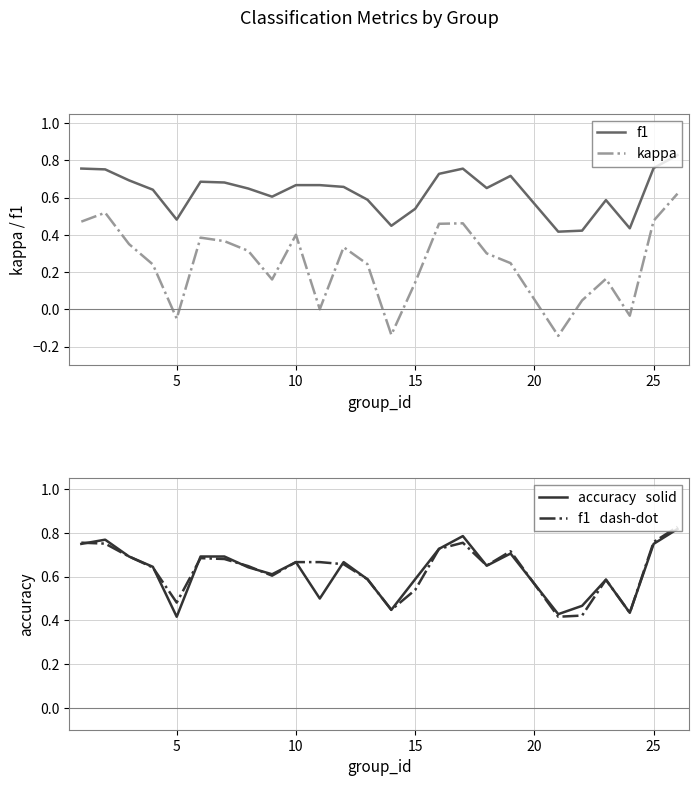

How many interior local valleys does the f1 series have?

6